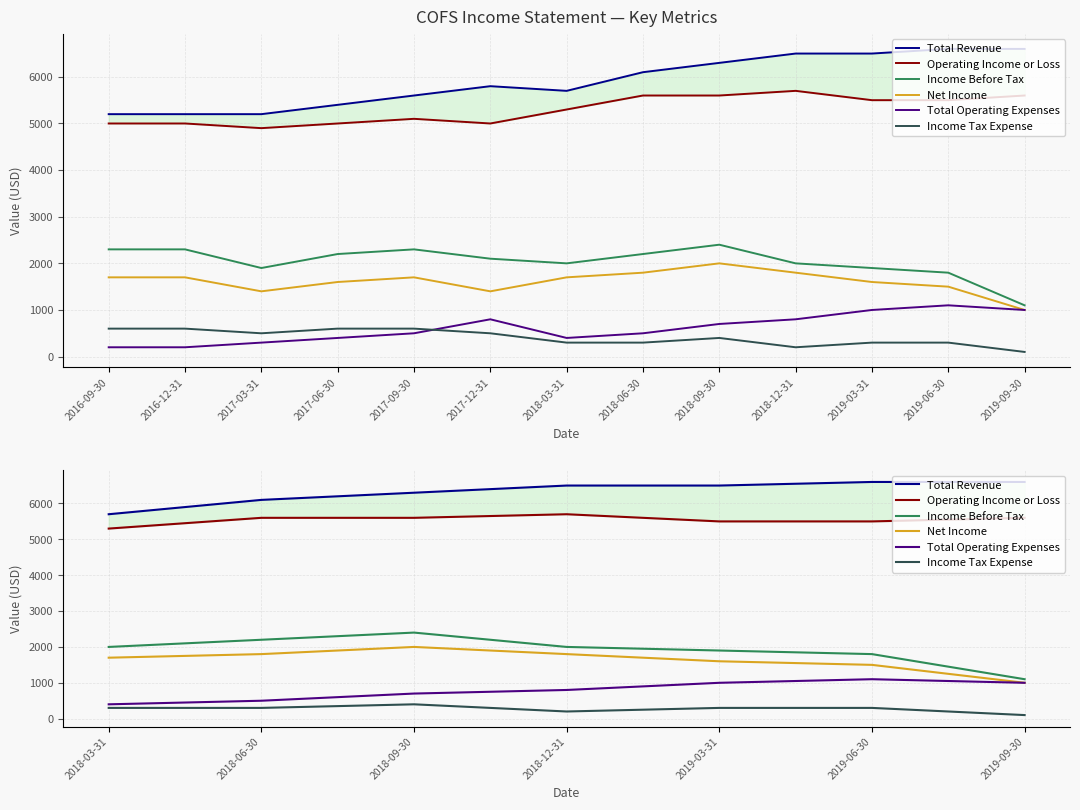

How many values in the Total Revenue series exceed 6500?

2